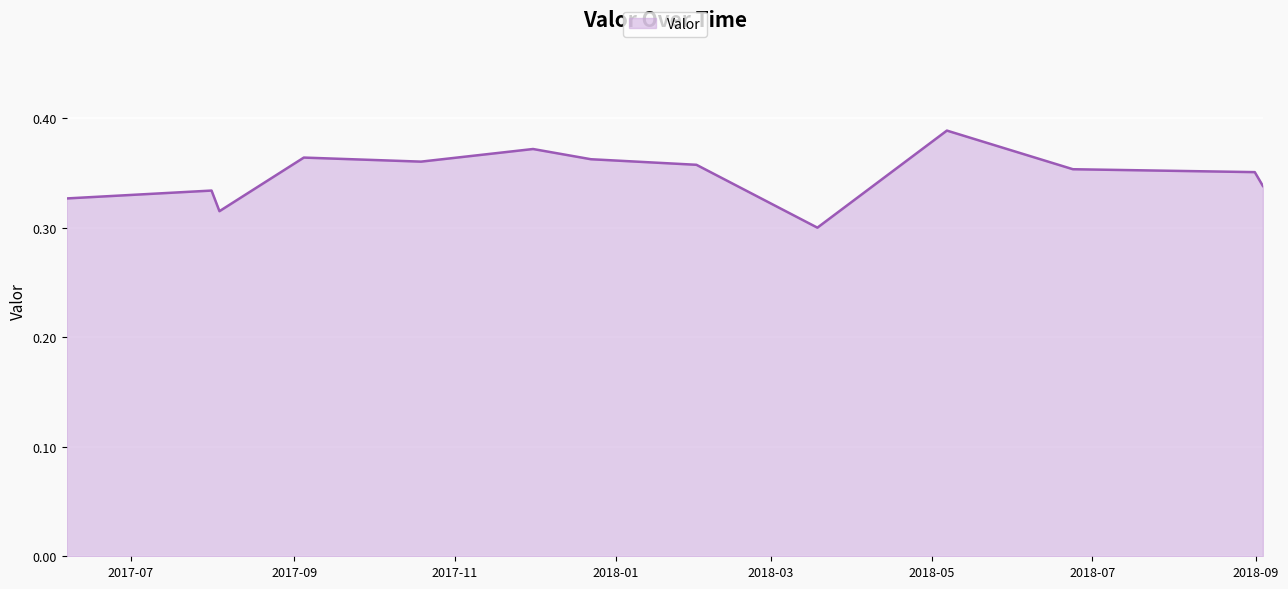

What is the maximum value shown in the chart?

0.4